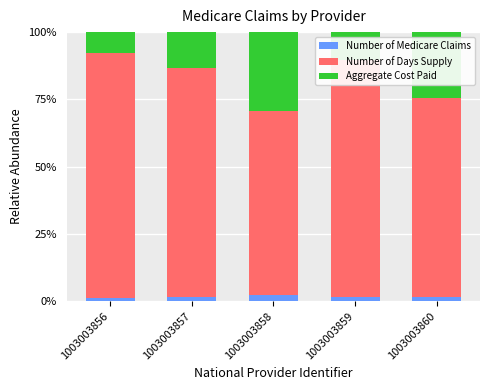

What is the sum of all Number of Medicare Claims values?

8.2